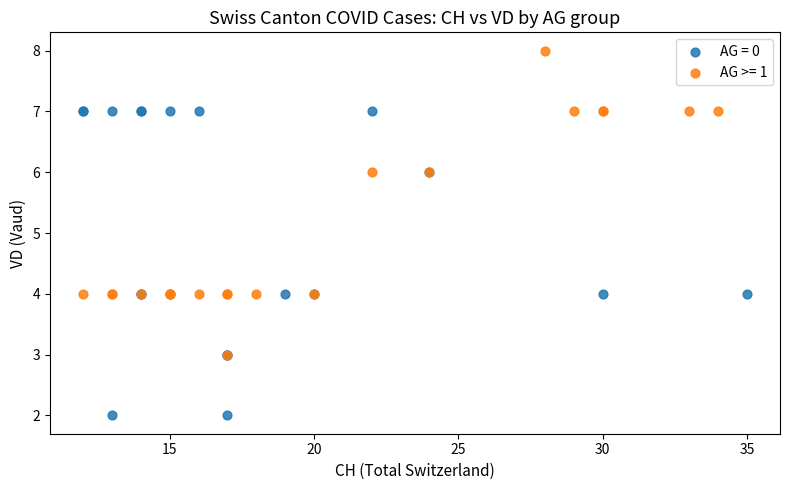

Which series reaches the maximum Y coordinate?

AG >= 1